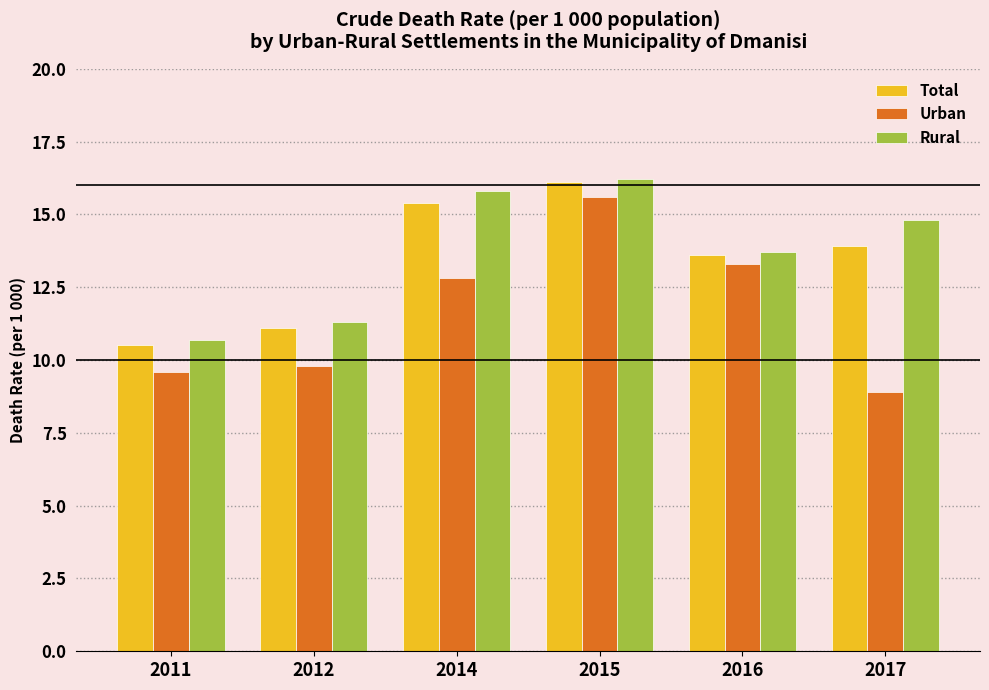

How many data points in Rural are less than 14?

3